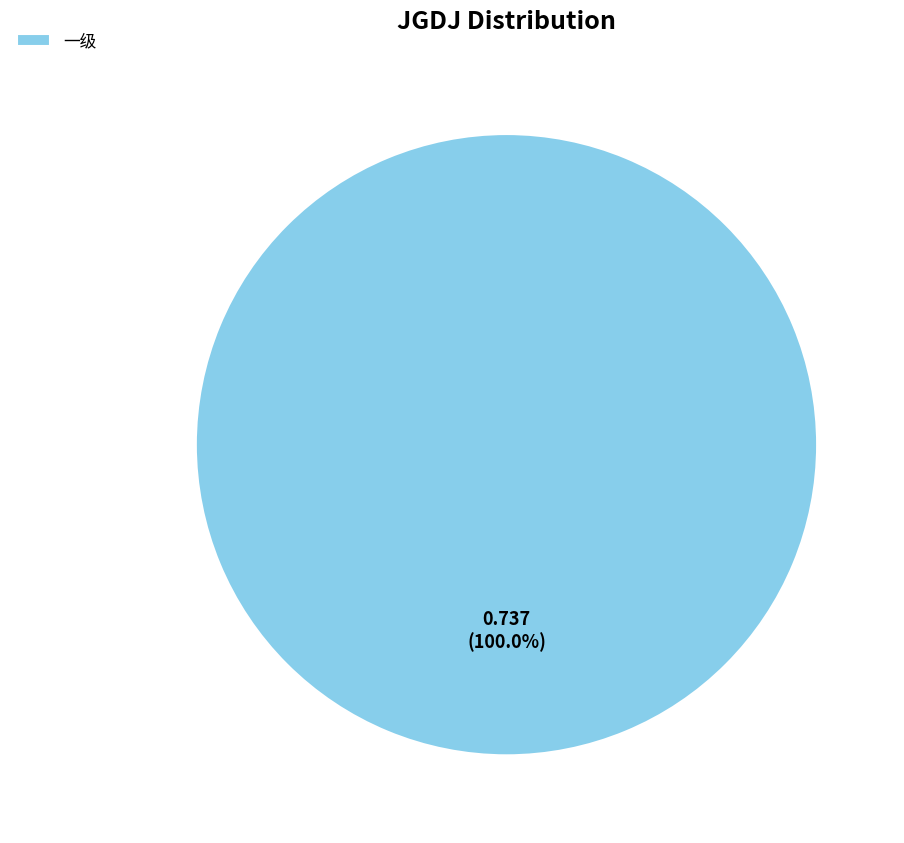

Rank the categories by value from highest to lowest.

一级